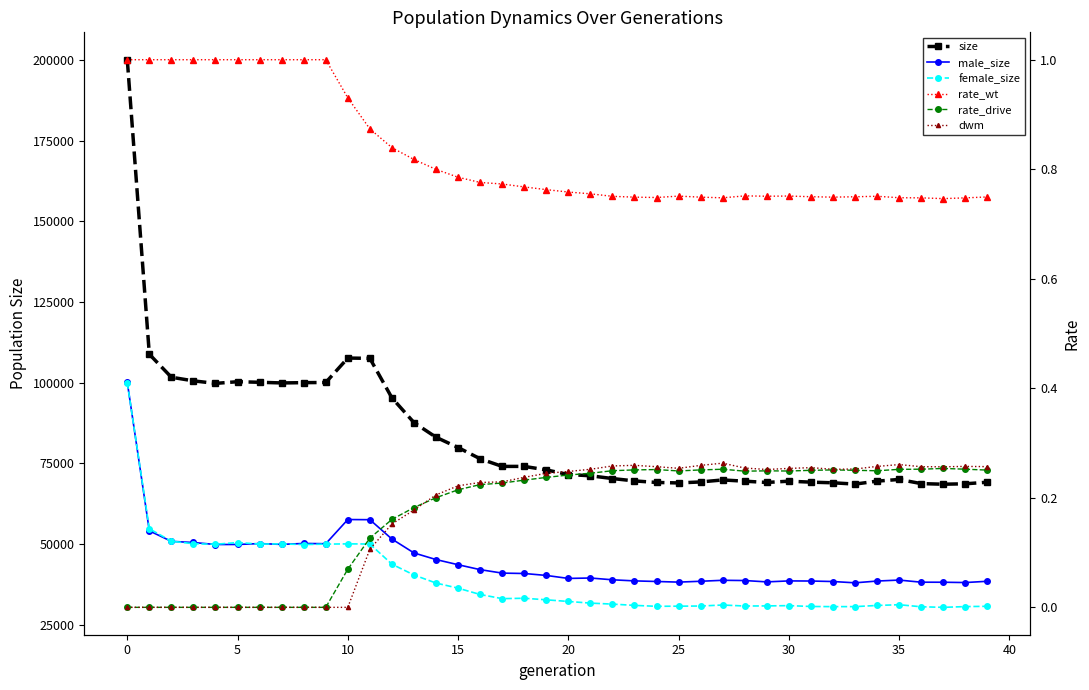

At how many categories does at least one series exceed 89370?

13